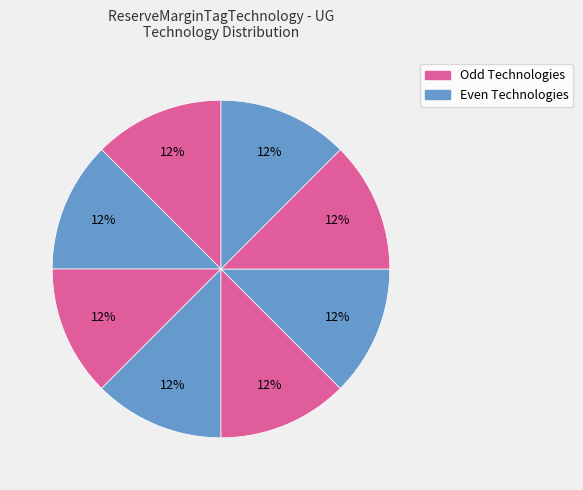

Count the number of slices in the pie.

8